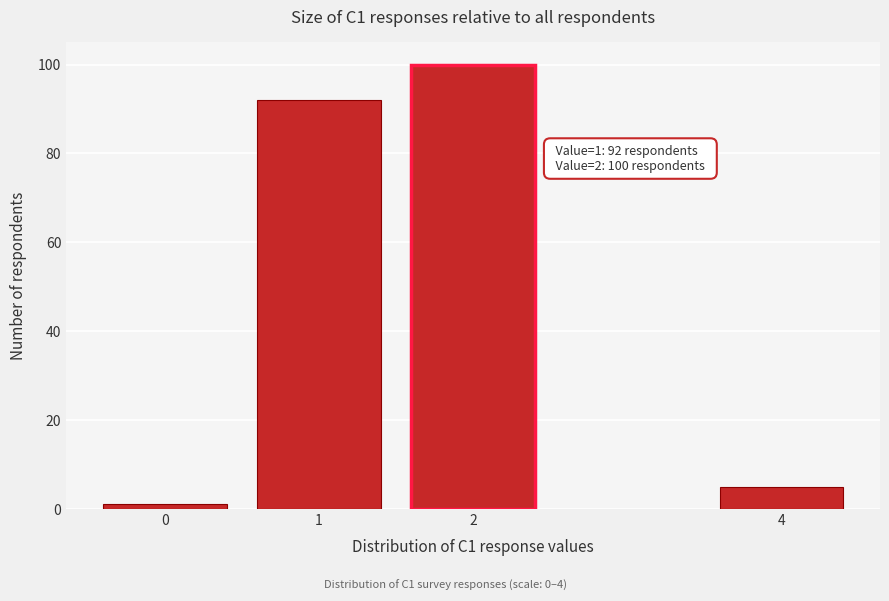

Reading left to right, transcribe all the data shown in this chart.

1	92	100	5